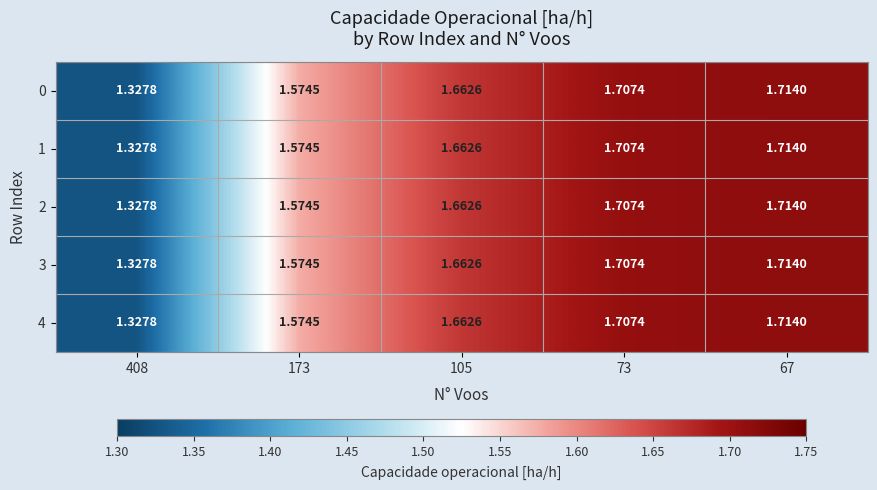

Is the value of 2 at 67 greater than the value of 0 at 173?

Yes